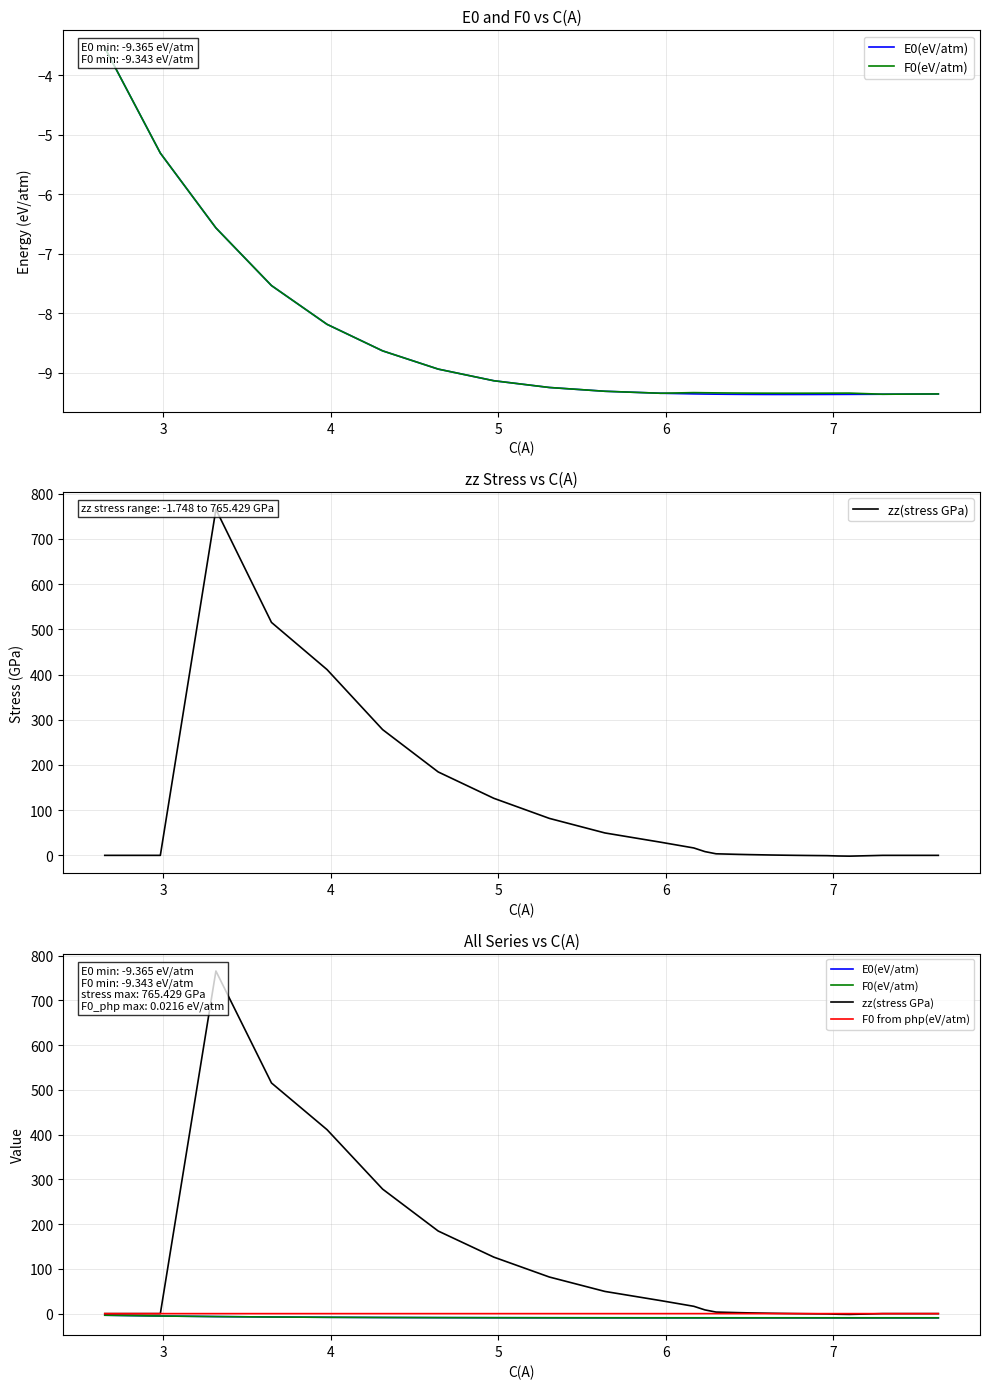

How many data points in E0(eV/atm) are above -9?

7